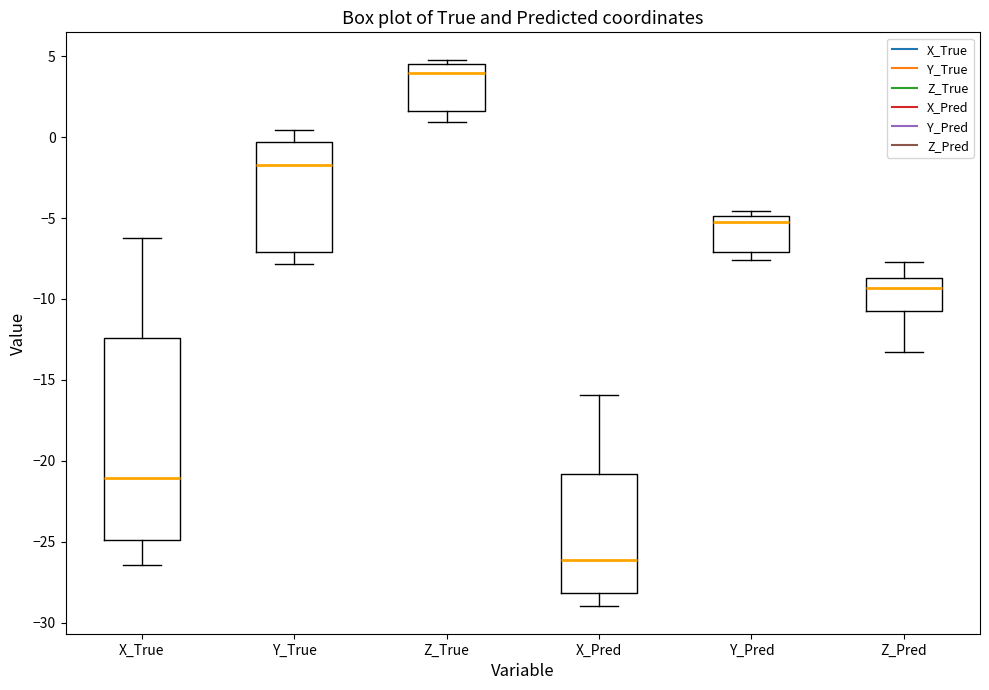

Comparing the boxes themselves (not the whiskers), which one is the tallest?

X_True